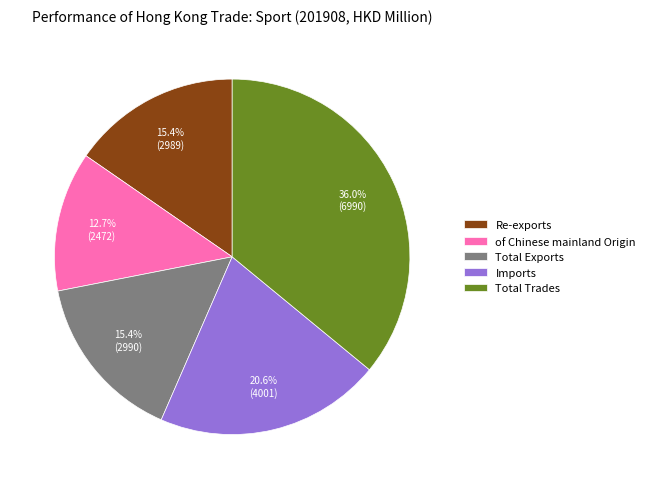

What is the smallest slice in the pie chart?

of Chinese mainland Origin